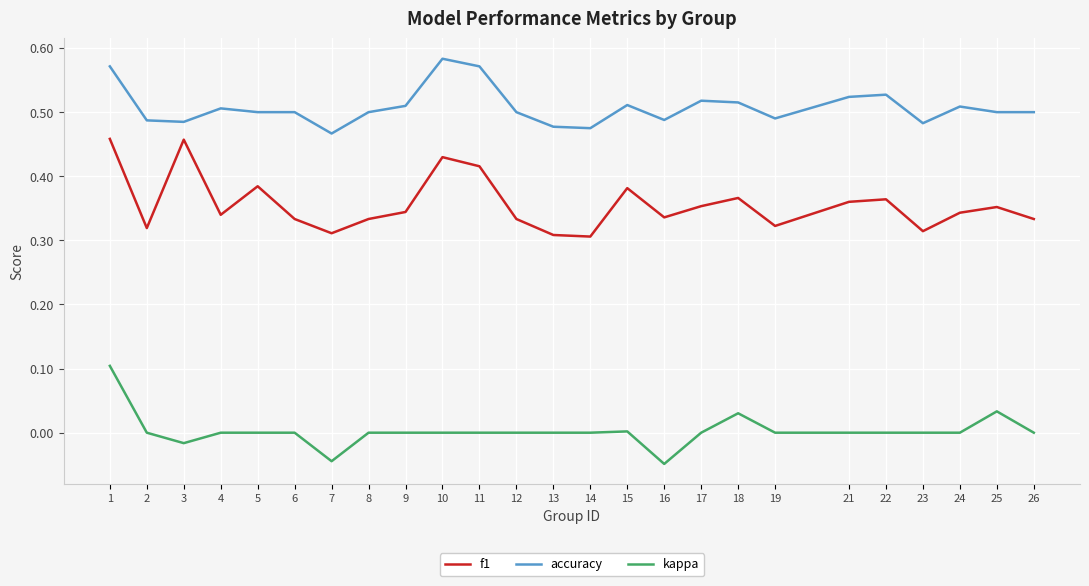

What are all the series names shown in the legend?

f1, accuracy, kappa